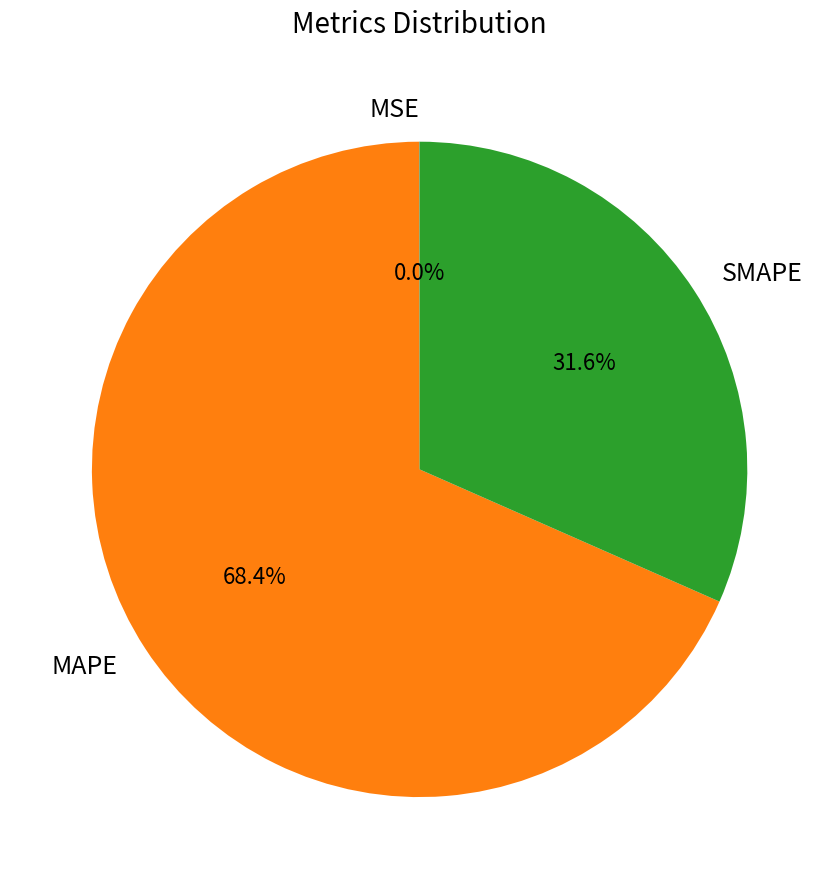

What is the total percentage of SMAPE and MAPE?

100.0%